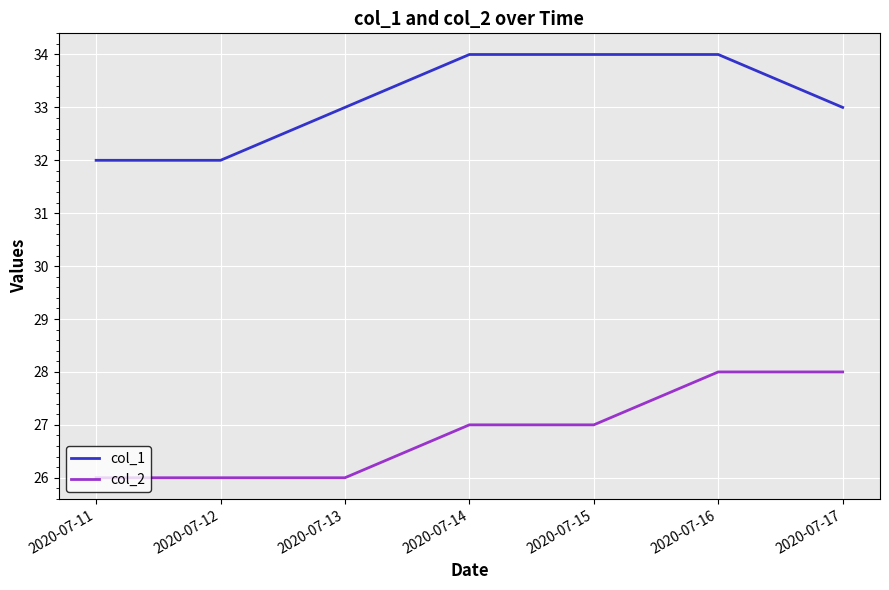

True or false: col_1 and col_2 intersect in this chart.

False